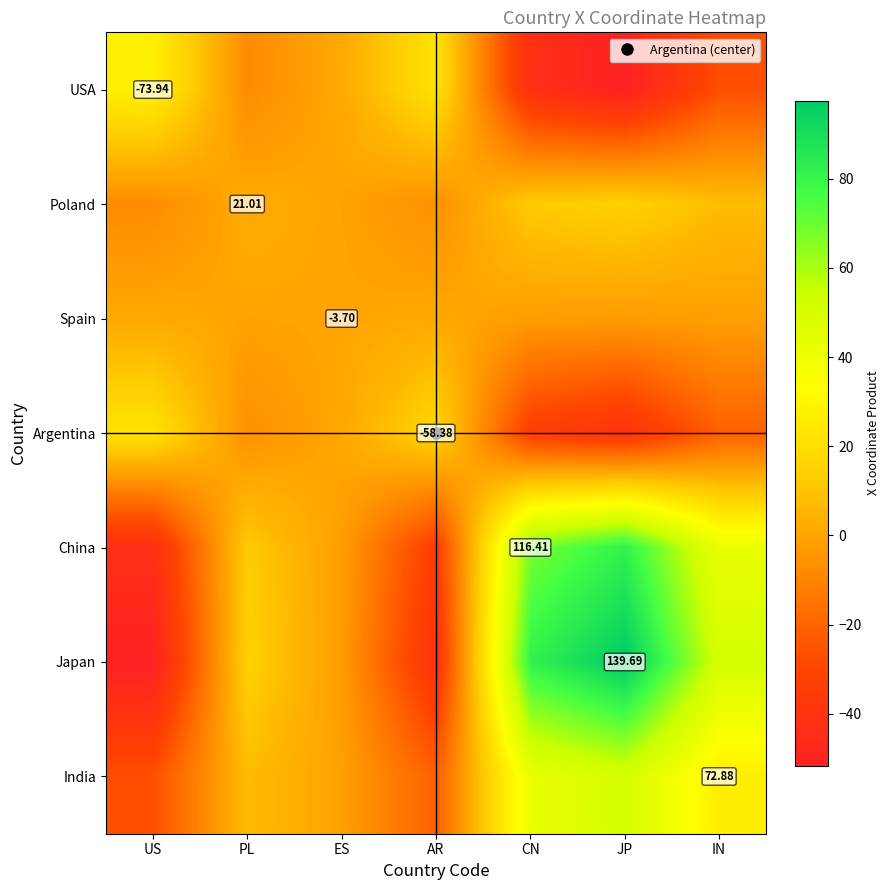

Which series has the widest spread of values?

Japan